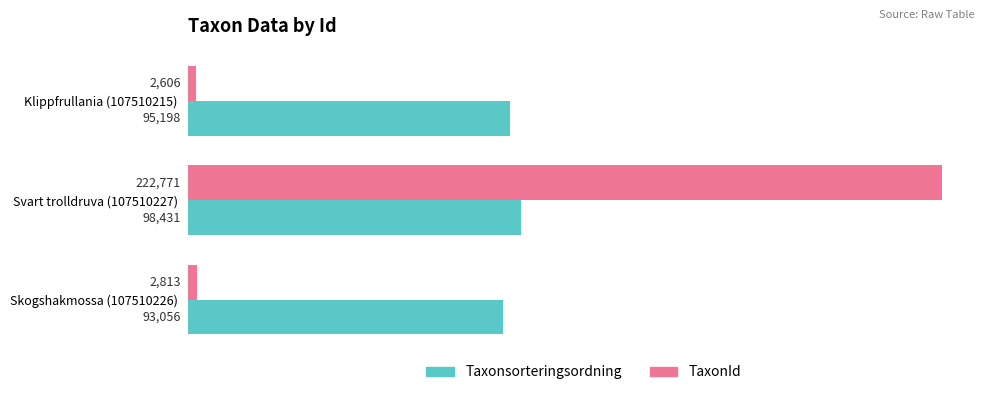

Is the value of Taxonsorteringsordning at Skogshakmossa (107510226) greater than the value of TaxonId at Klippfrullania (107510215)?

Yes